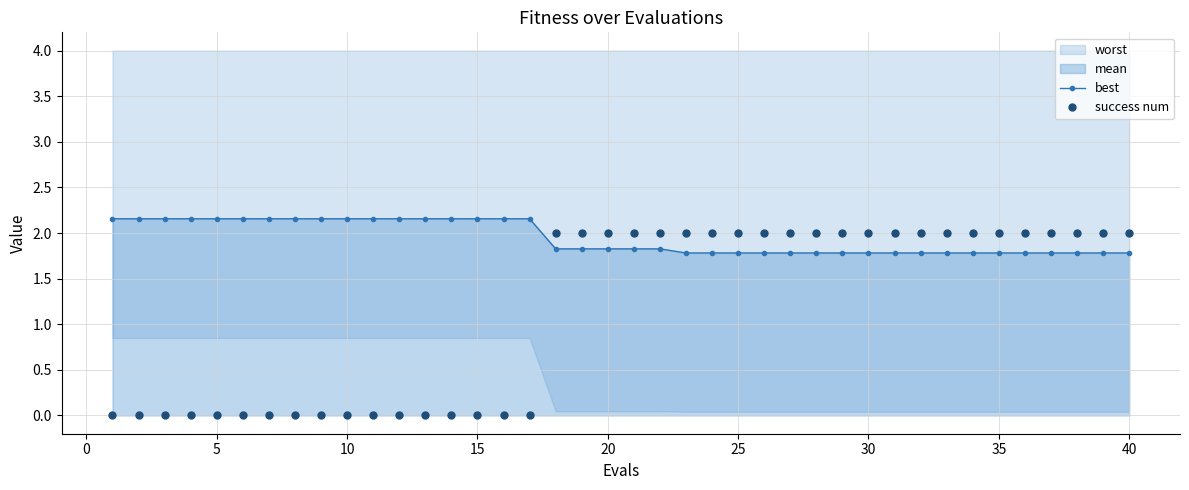

True or false: best and success num cross at least once.

True